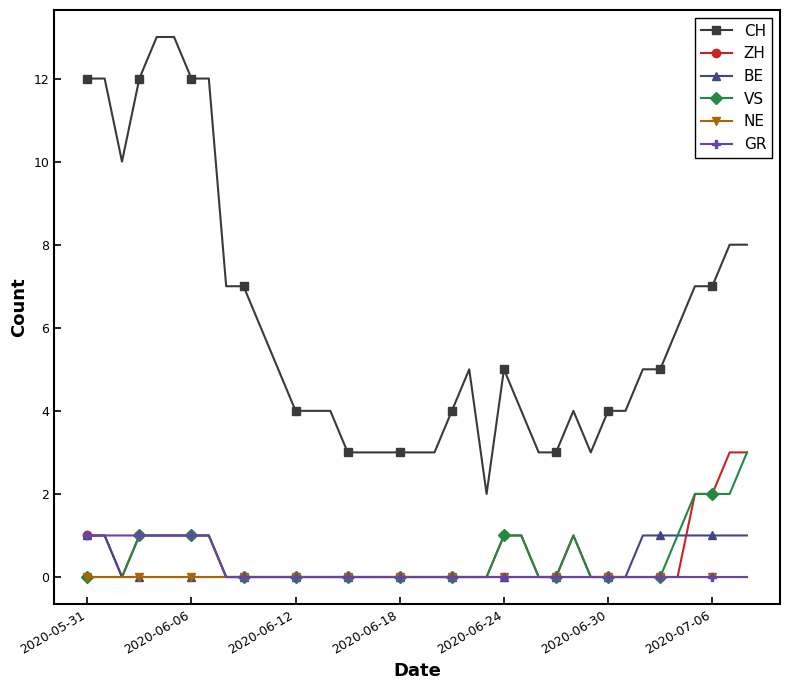

Which series has the largest range (max minus min)?

CH